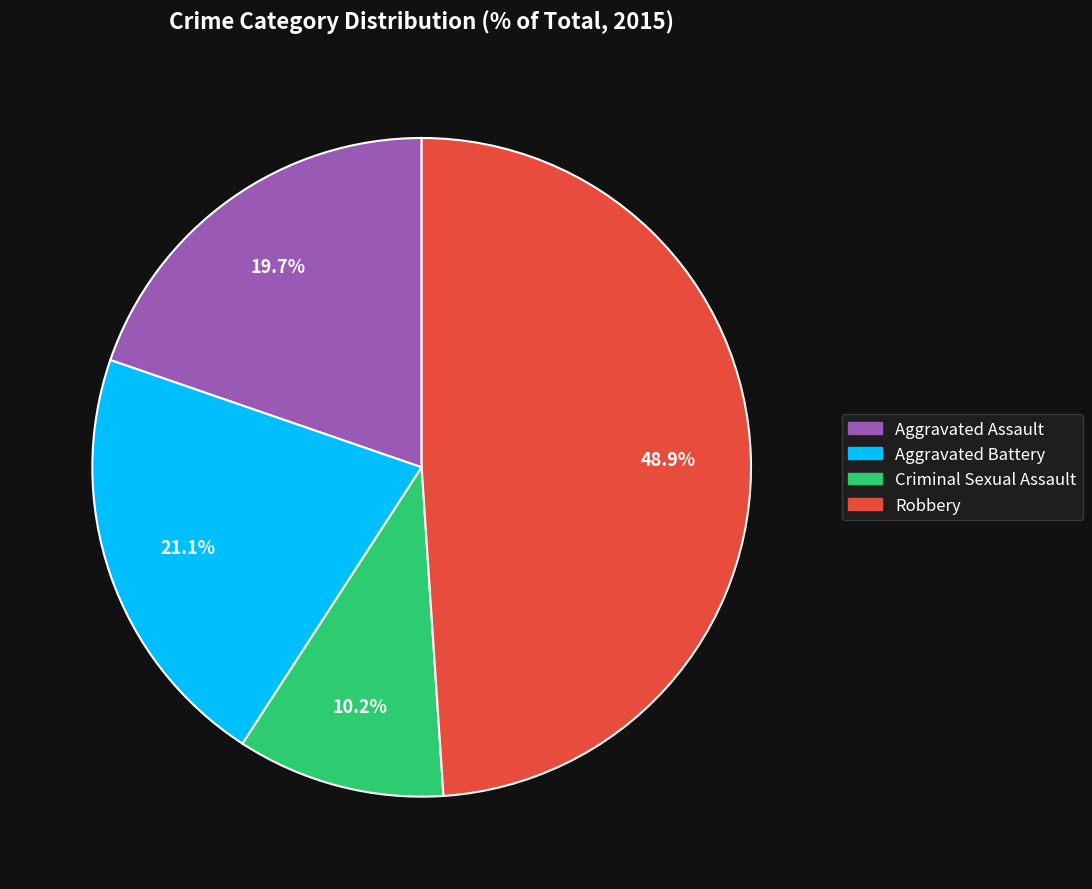

Does Aggravated Battery represent more than half of the total?

No